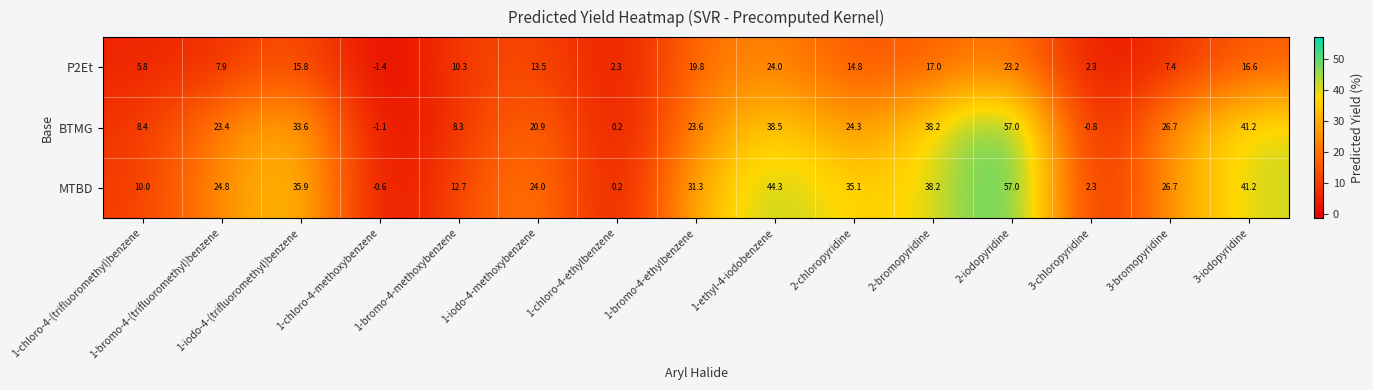

What is the difference between the P2Et values at 1-iodo-4-(trifluoromethyl)benzene and 3-iodopyridine?

0.8